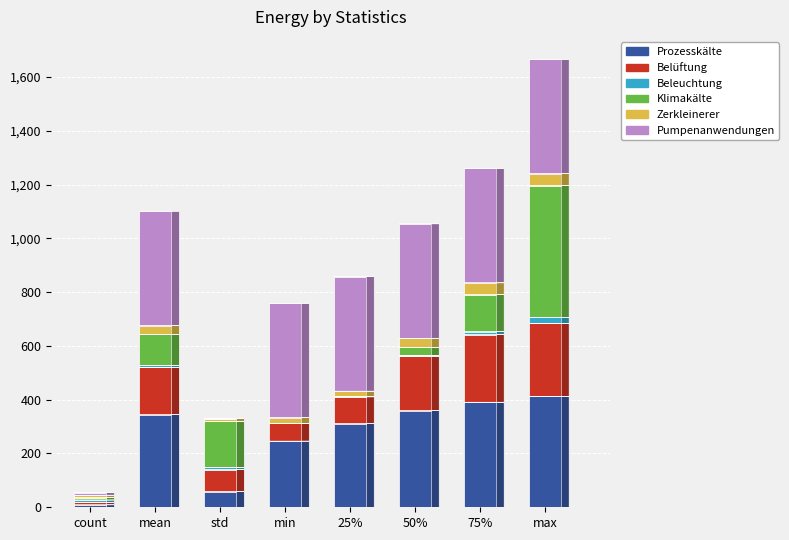

At which category is the sum across all series the highest?

max